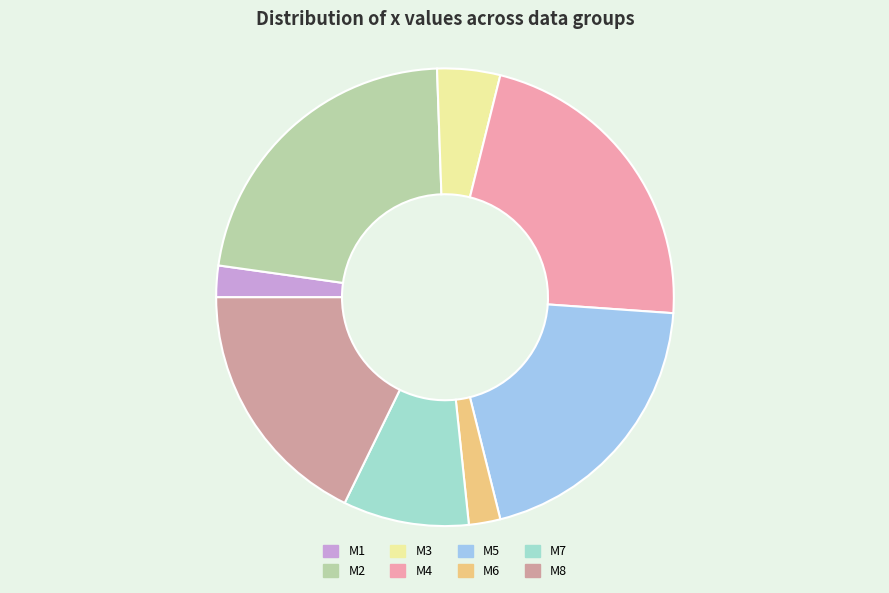

What percentage is NOT represented by M3?

95.6%